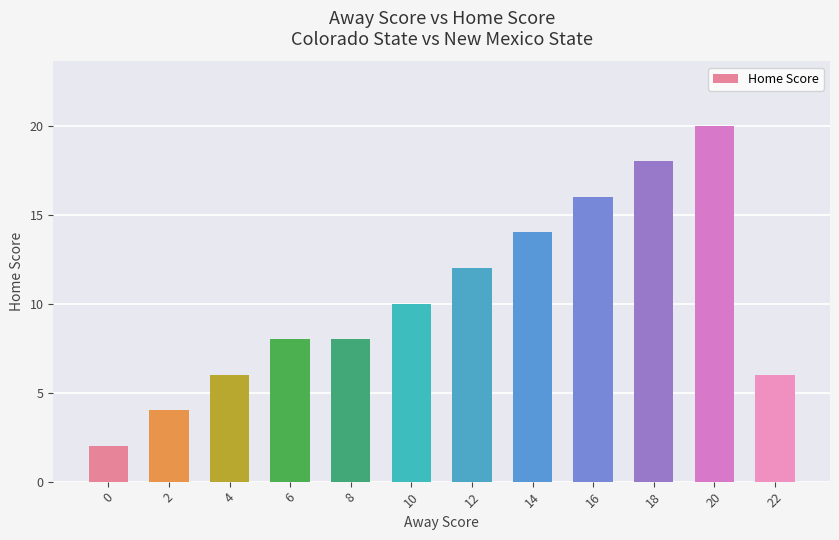

Reading right to left, extract all data points from this chart.

6	20	18	16	14	12	10	8	8	6	4	2